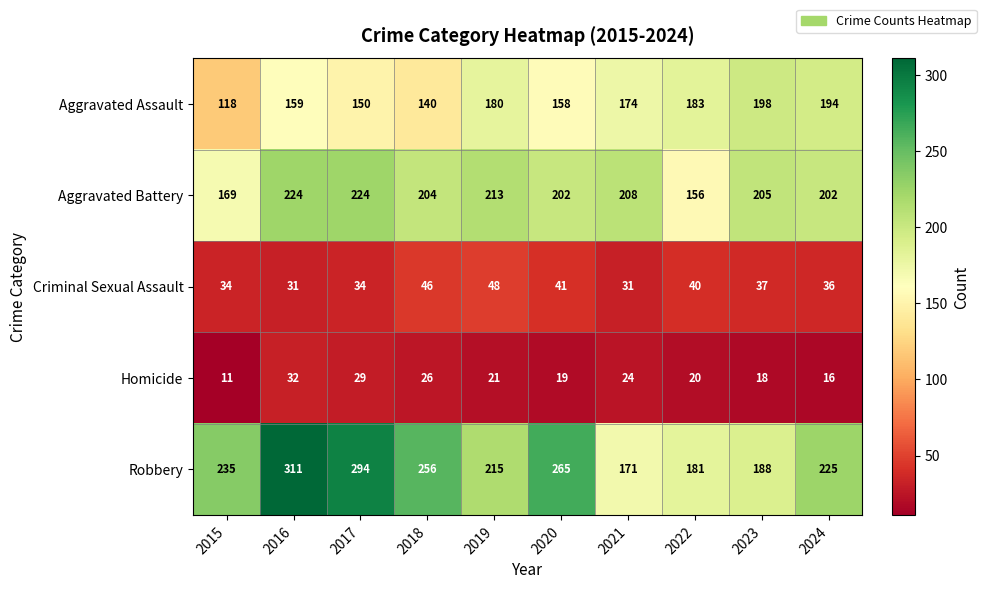

Between 2015 and 2016, which series saw the biggest shift?

Robbery